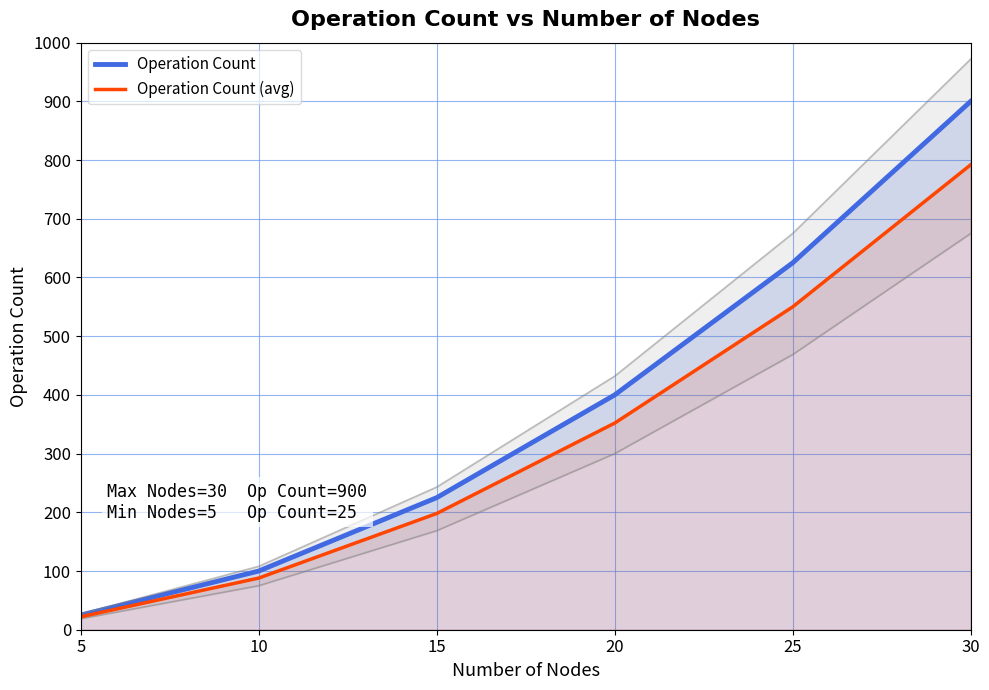

At how many categories does at least one series exceed 694?

1